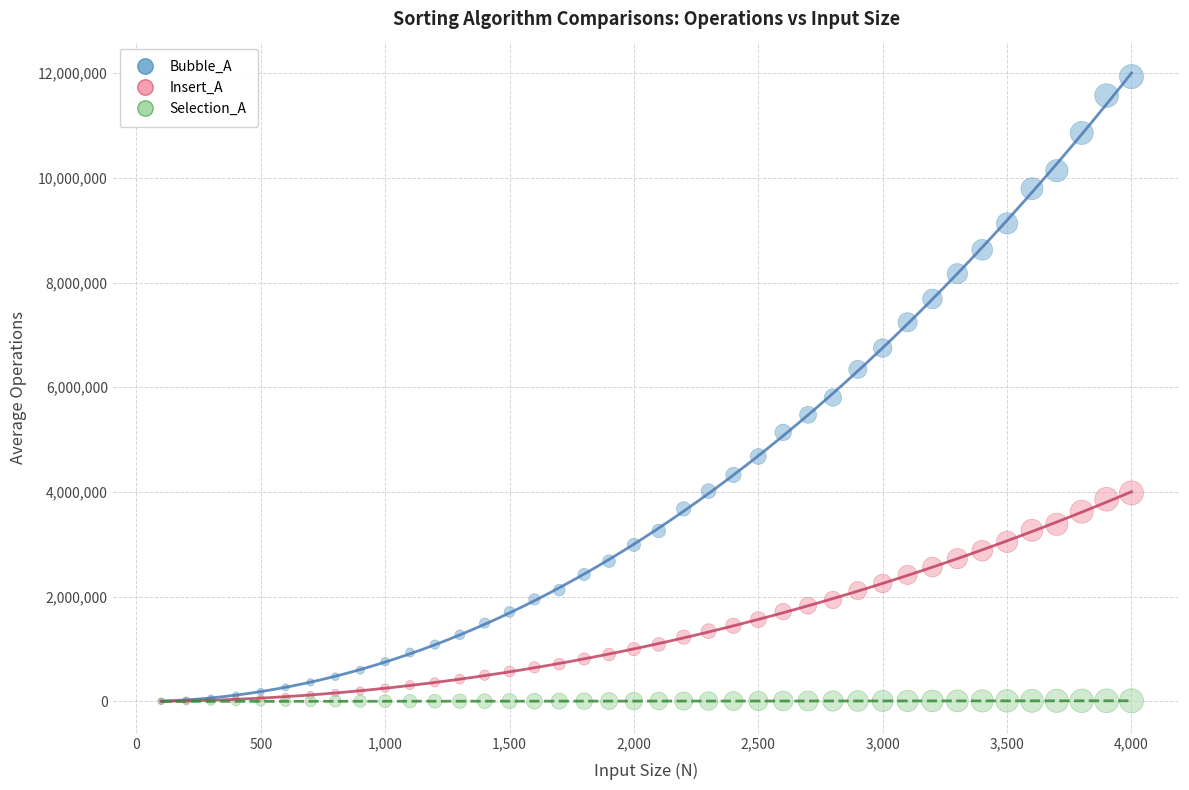

Which series has the largest Y range (max minus min)?

Bubble_A